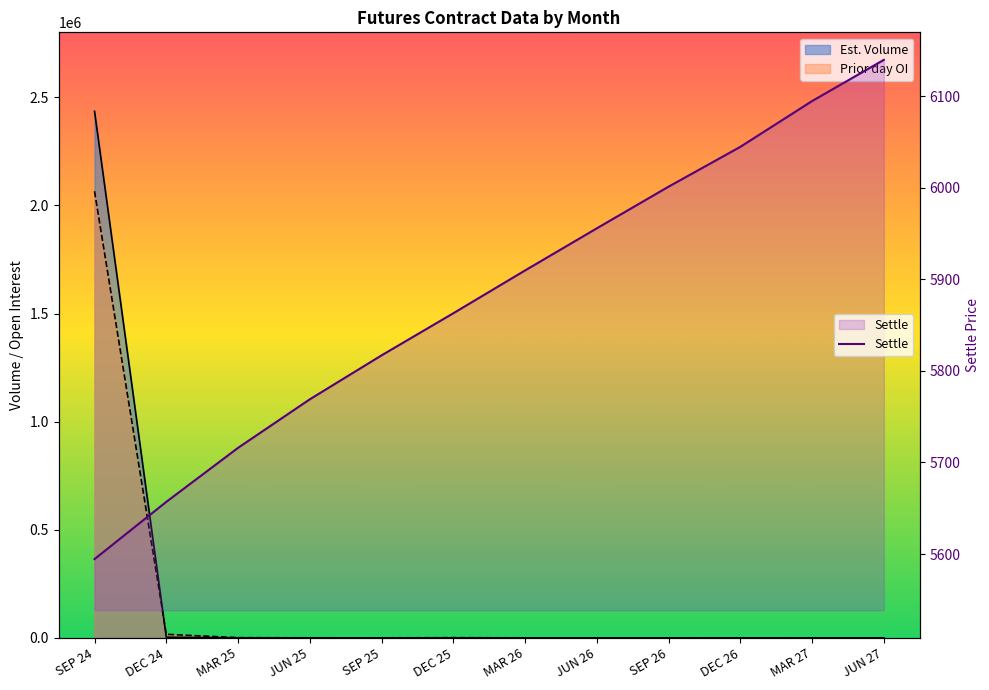

The value at SEP 24 is 1475.4. True or false?

False